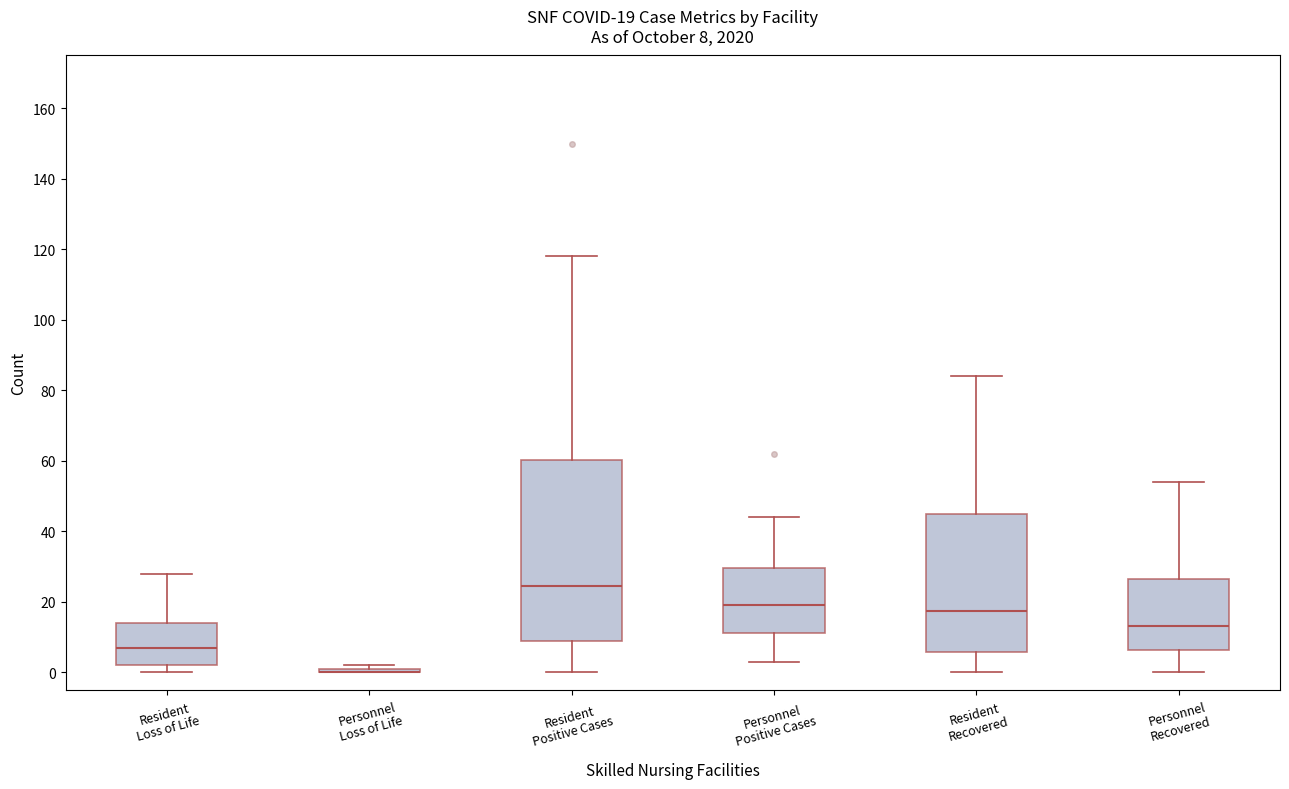

Which box is the tallest, from its lower edge to its upper edge?

Resident Positive Cases